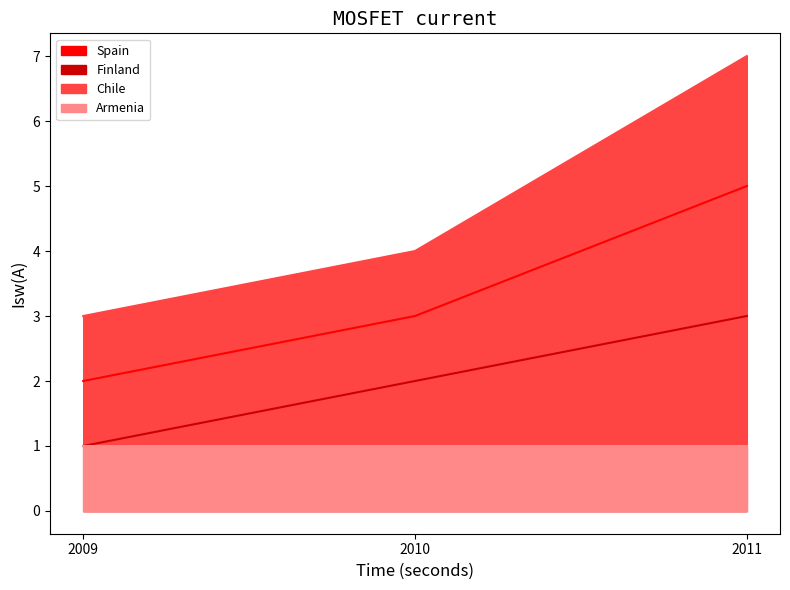

What is the value of the Finland point at the 3rd from the left?

3